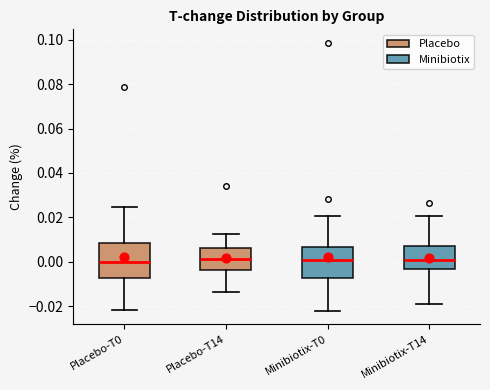

Where is the lower edge of the box for Placebo-T0 on the y-axis? The values are not printed on the chart, so give them approximately, as read against the axis.

-0.008